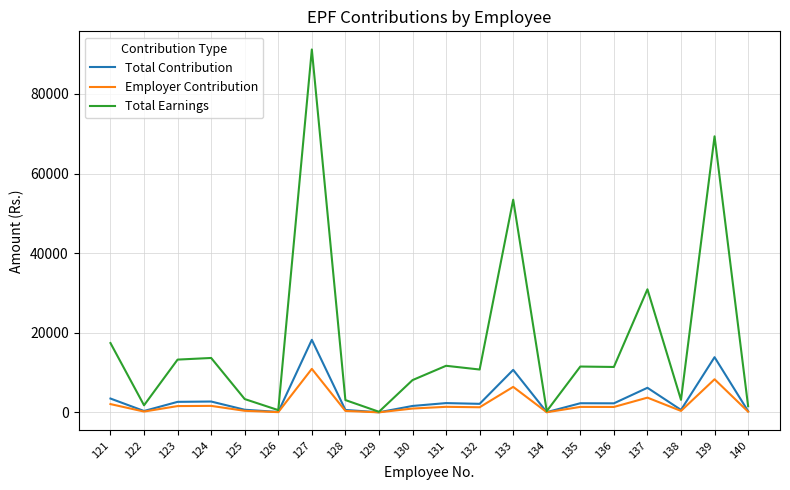

What is the approximate value of Total Earnings at 135?

11524.0